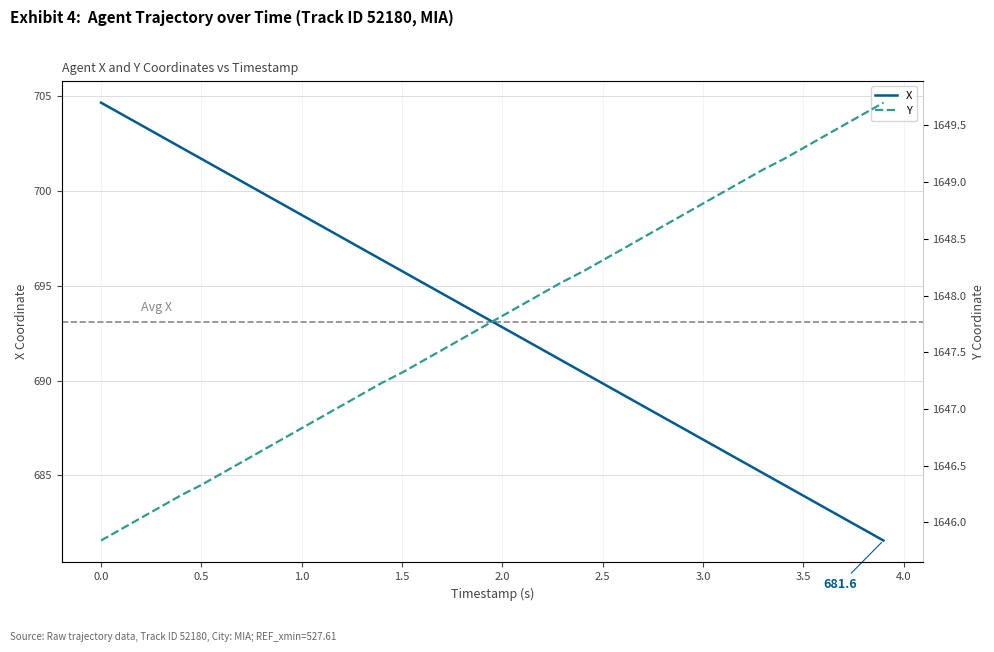

True or false: X and Y intersect in this chart.

False